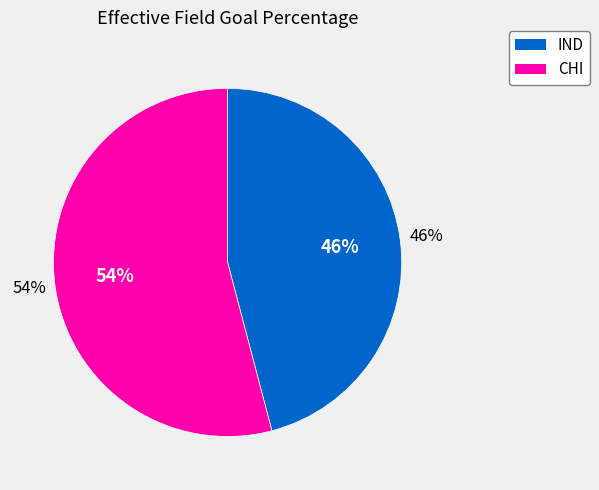

What percentage do CHI and IND together represent?

100.0%